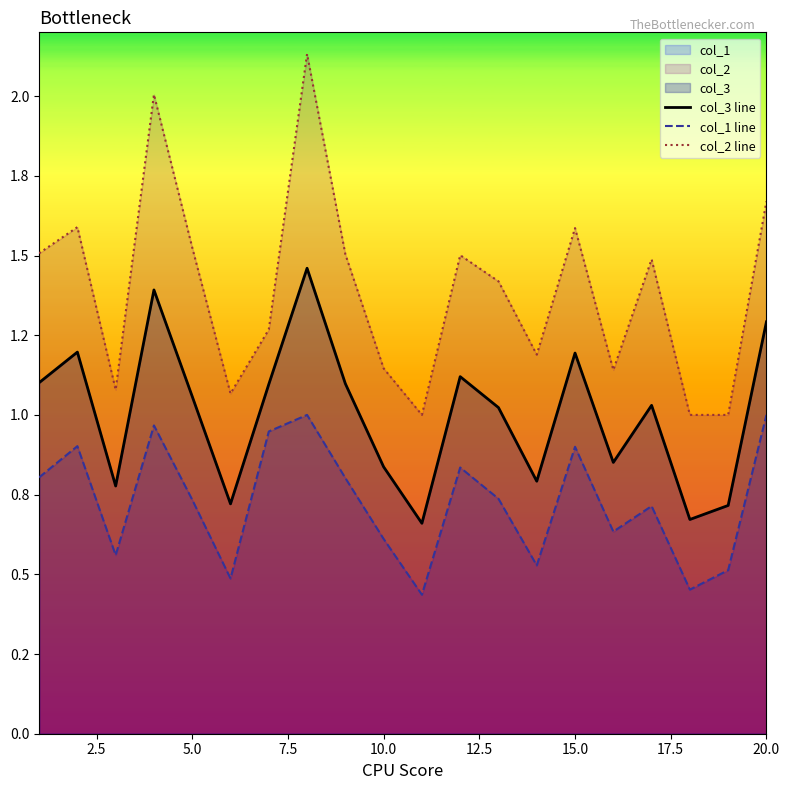

What is the value of the col_1 line point at the 6th from the left?

0.5